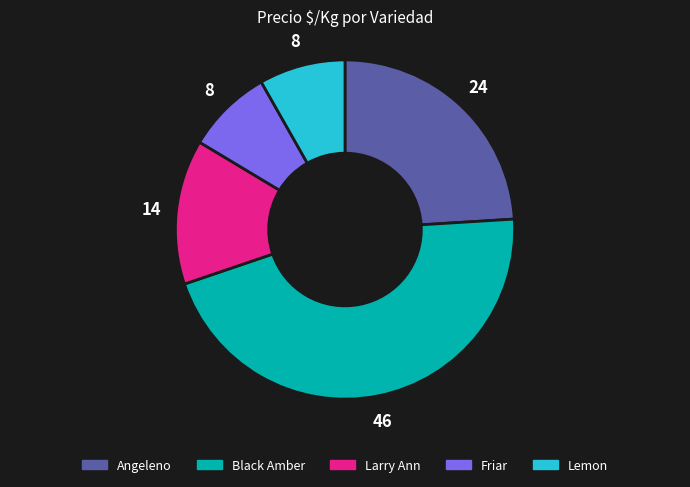

Does Black Amber account for over 50% of the chart?

No